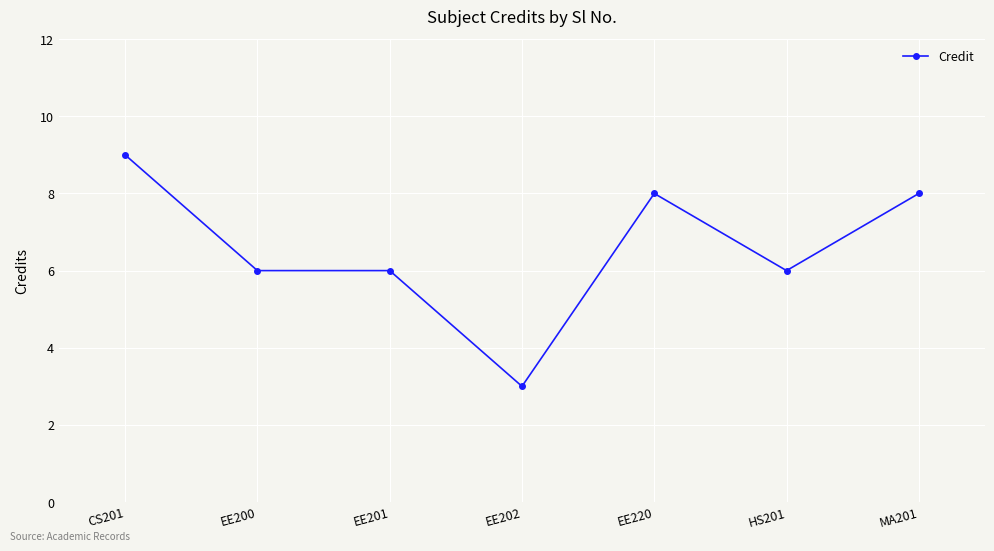

True or false: the data has more than 2 interior local peaks.

False